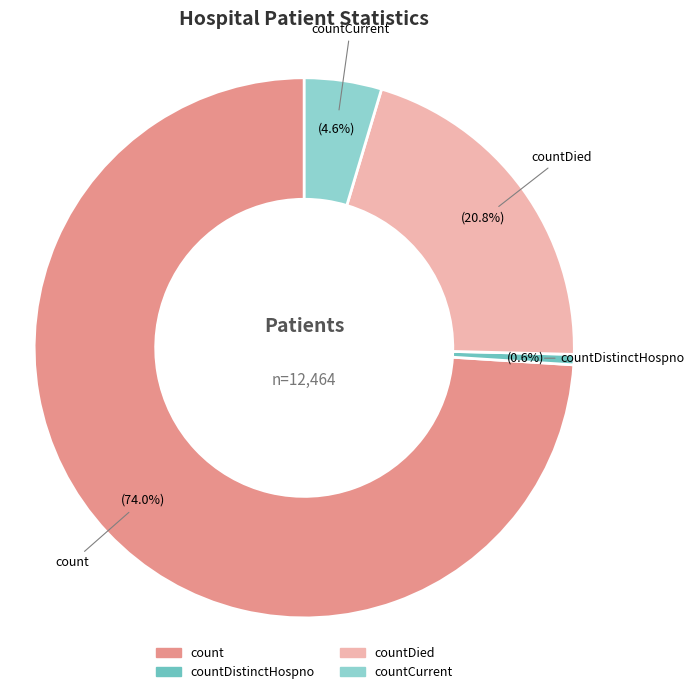

Which category has the biggest portion of the pie?

count